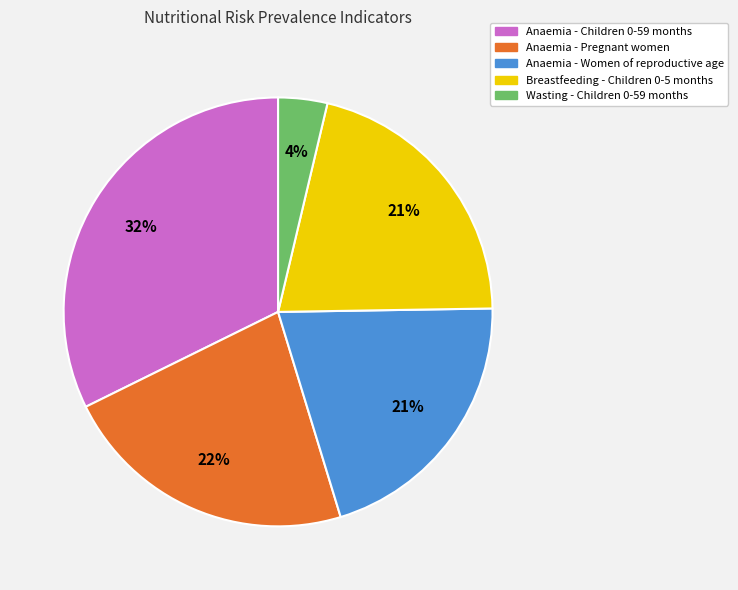

Which category has the biggest portion of the pie?

Anaemia - Children 0-59 months